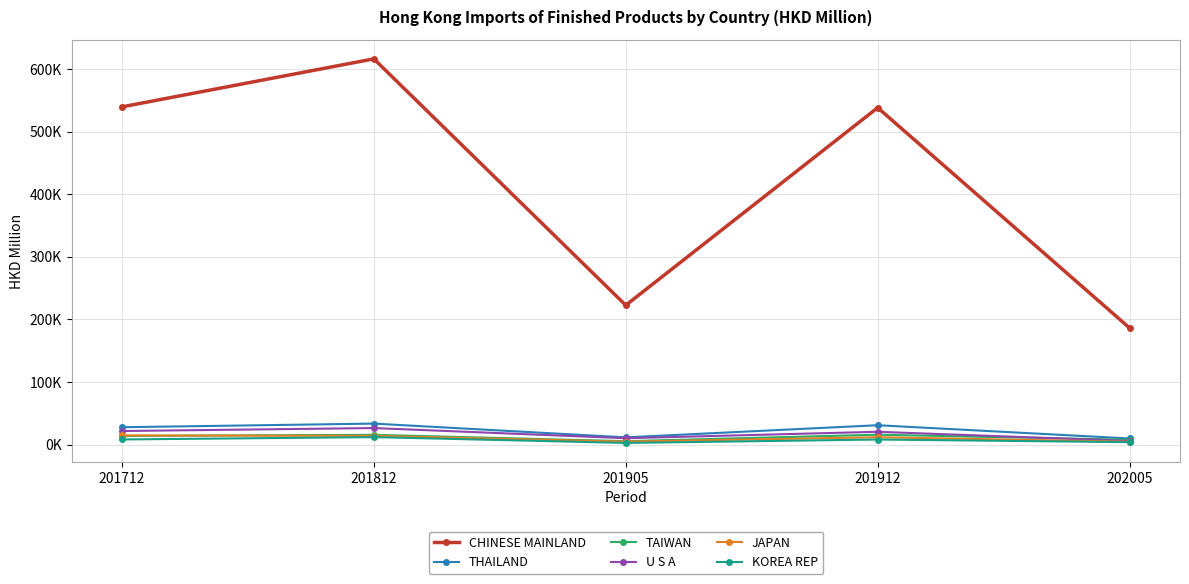

True or false: KOREA REP has a value of 6067.6 at 202005.

False